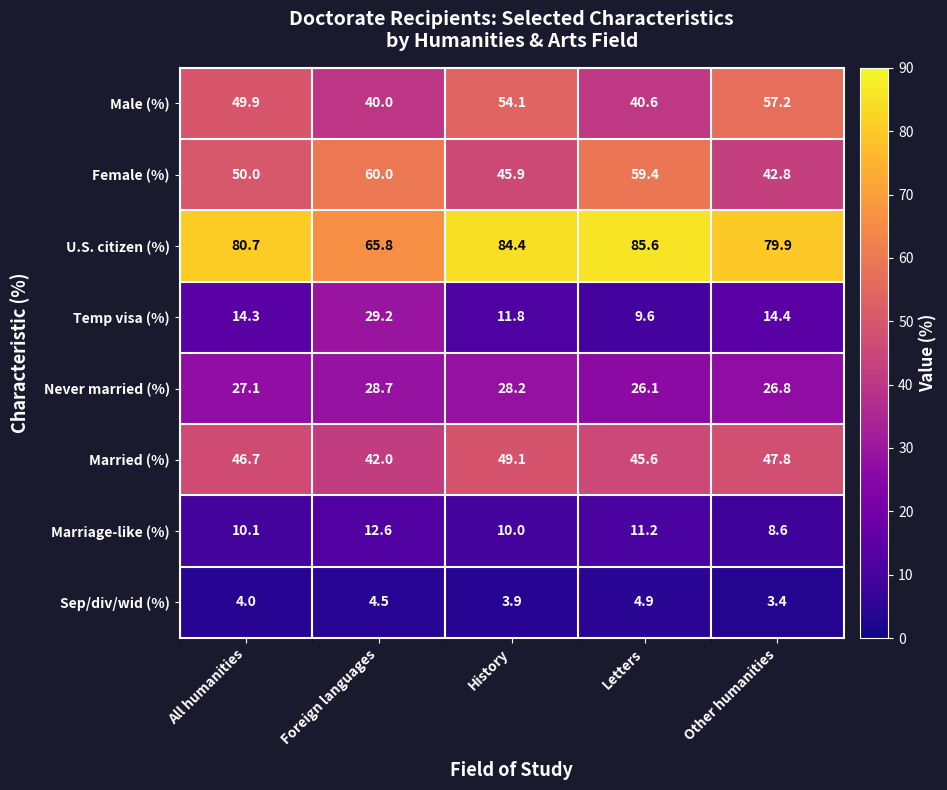

How many data points does each series have?

5